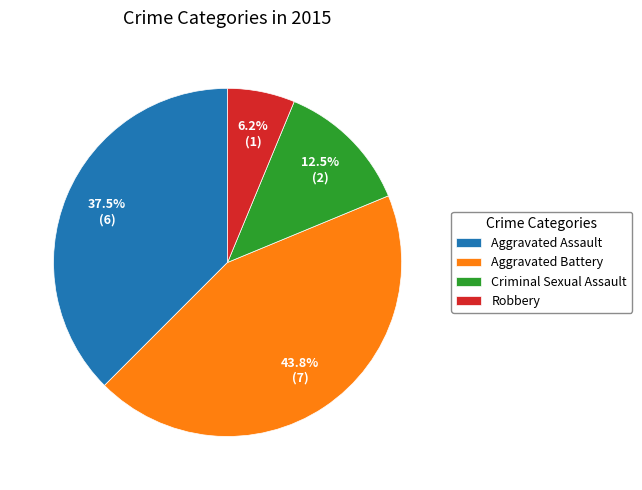

How many slices are in this pie chart?

4